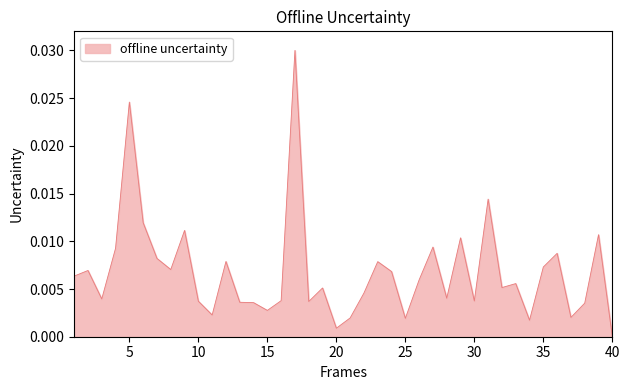

Rank the categories by value from highest to lowest.

17, 5, 31, 6, 9, 39, 29, 27, 4, 36, 7, 12, 23, 35, 8, 2, 24, 1, 26, 33, 32, 19, 22, 28, 3, 16, 30, 10, 18, 13, 14, 38, 15, 11, 37, 21, 25, 34, 20, 40